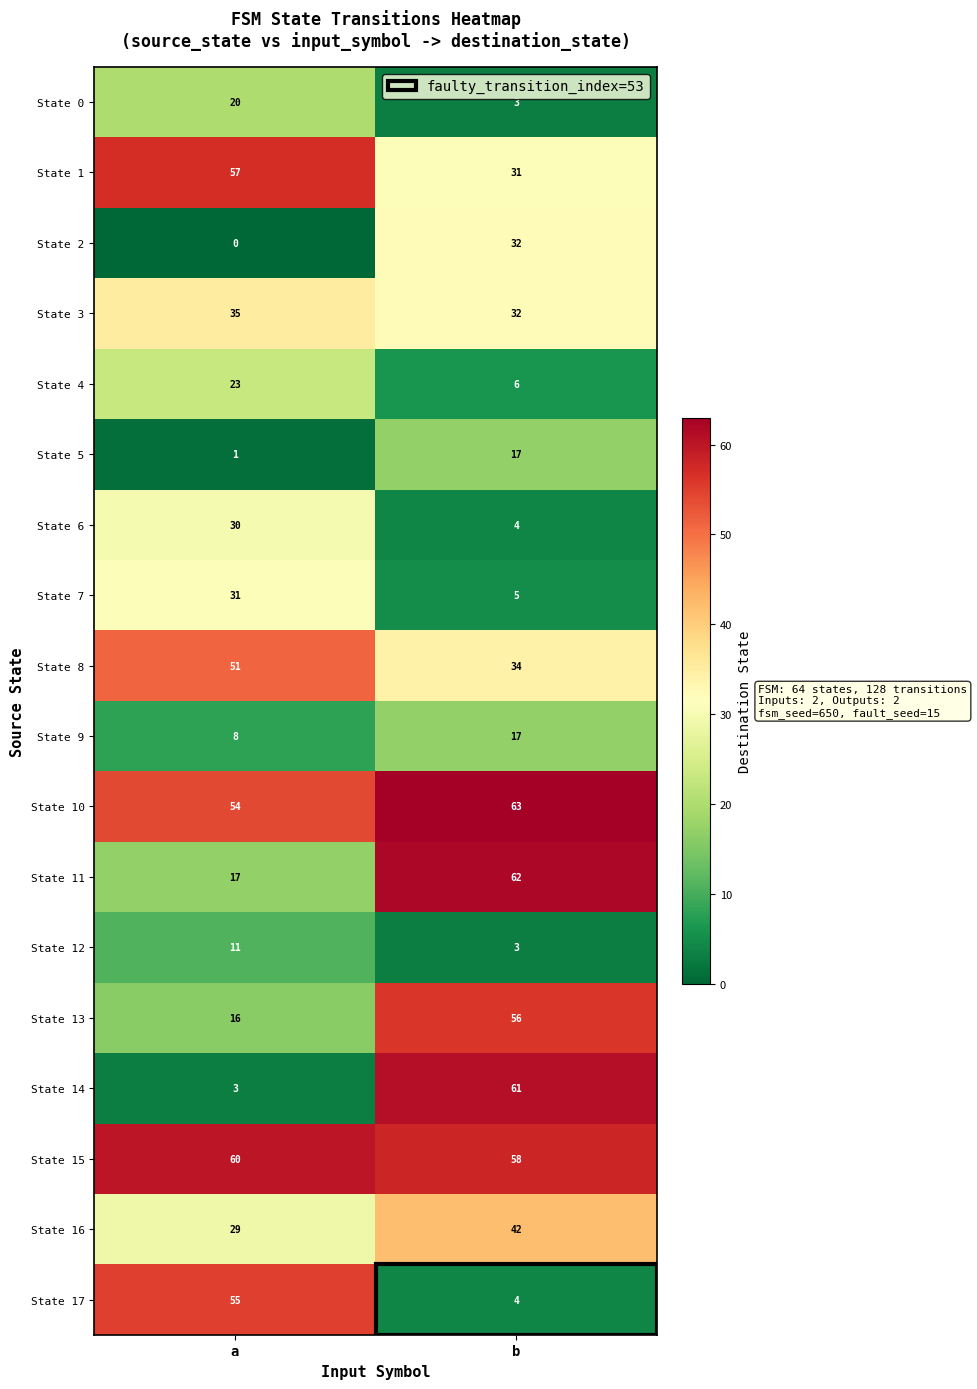

Rank the categories by State 4 value from lowest to highest.

b, a